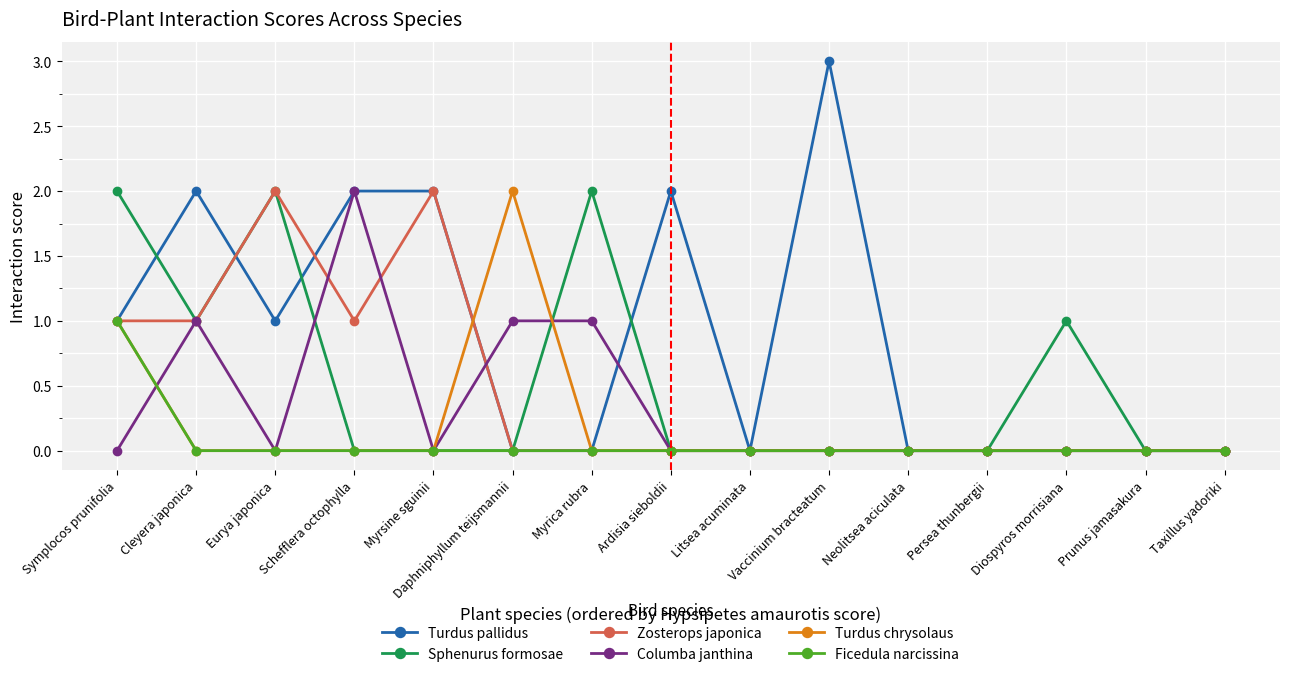

What is the difference between the highest and lowest values at Schefflera octophylla?

2